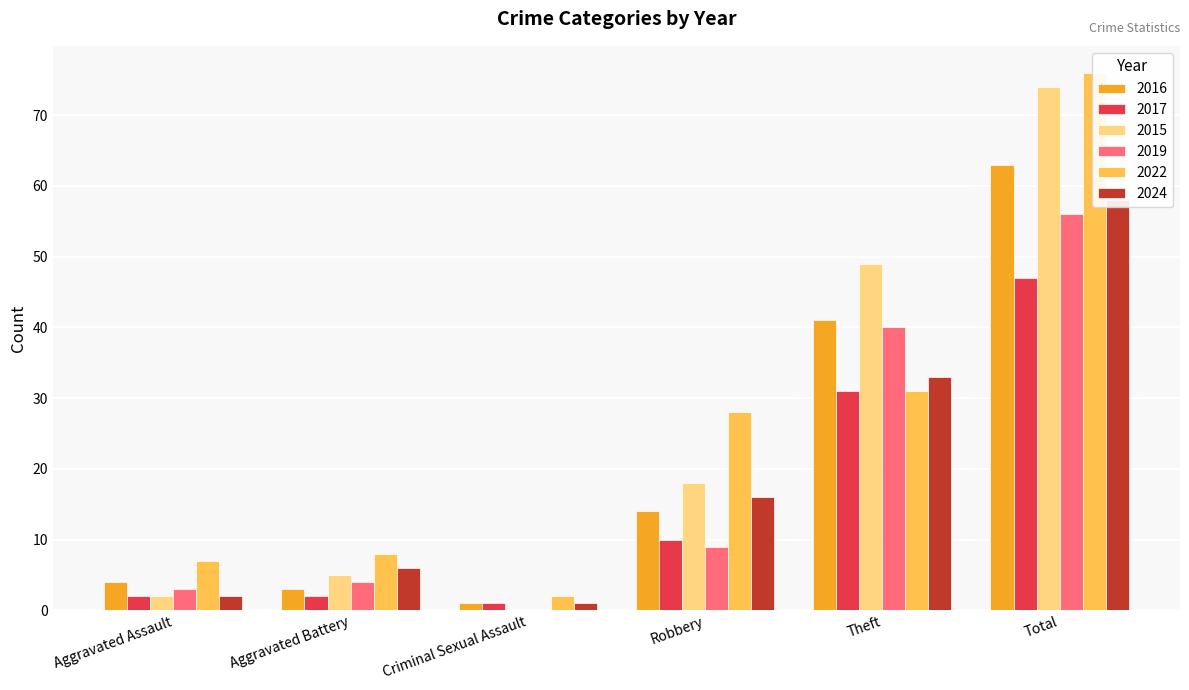

Count the number of data series in this chart.

6